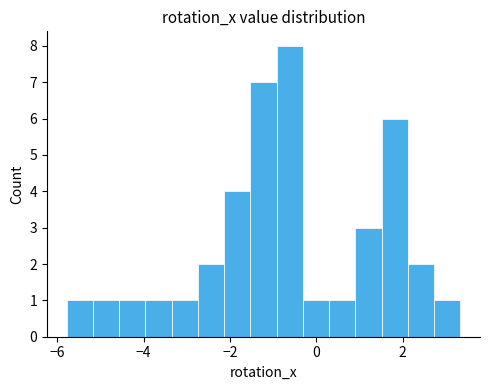

Read against the x-axis, roughly where is the centre of the tallest bar?

-0.6